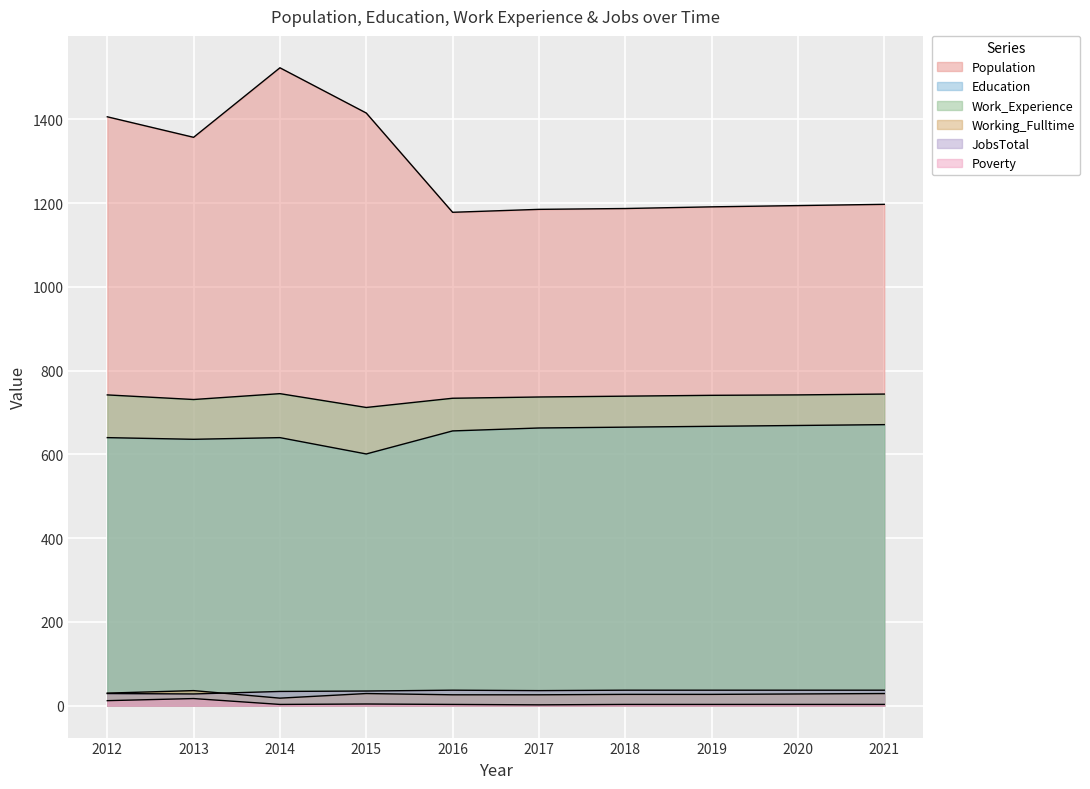

Between 2012 and 2015, which series saw the biggest shift?

Education